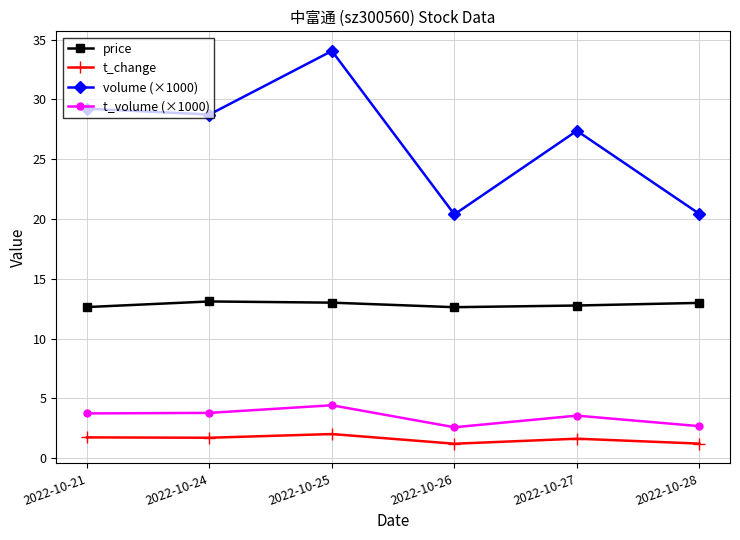

At 2022-10-25, list the series in order from smallest to largest.

t_change, t_volume (×1000), price, volume (×1000)